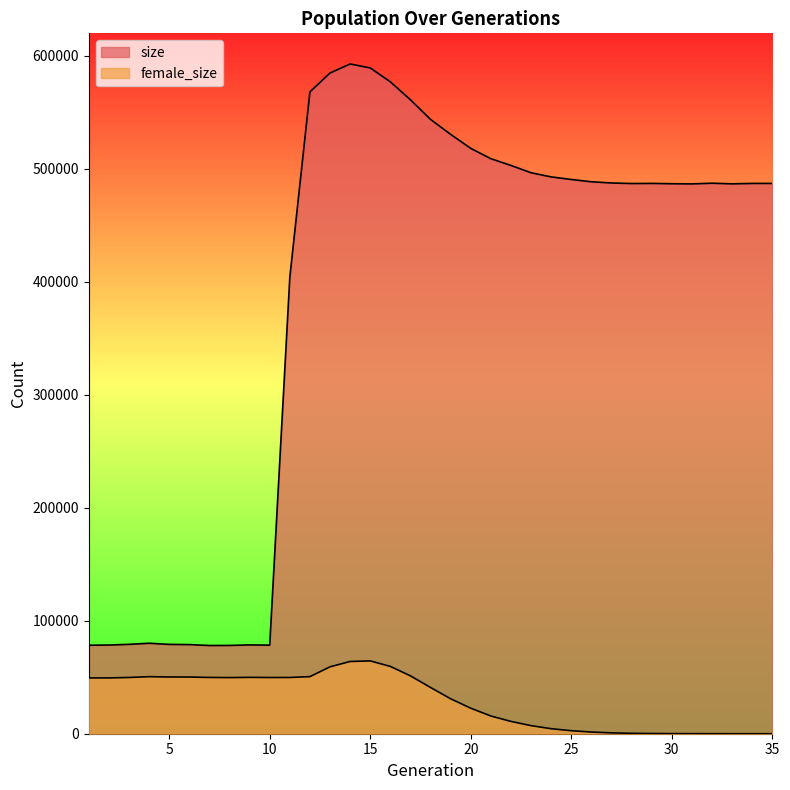

What is the spread (max minus min) of values at 30?

486754